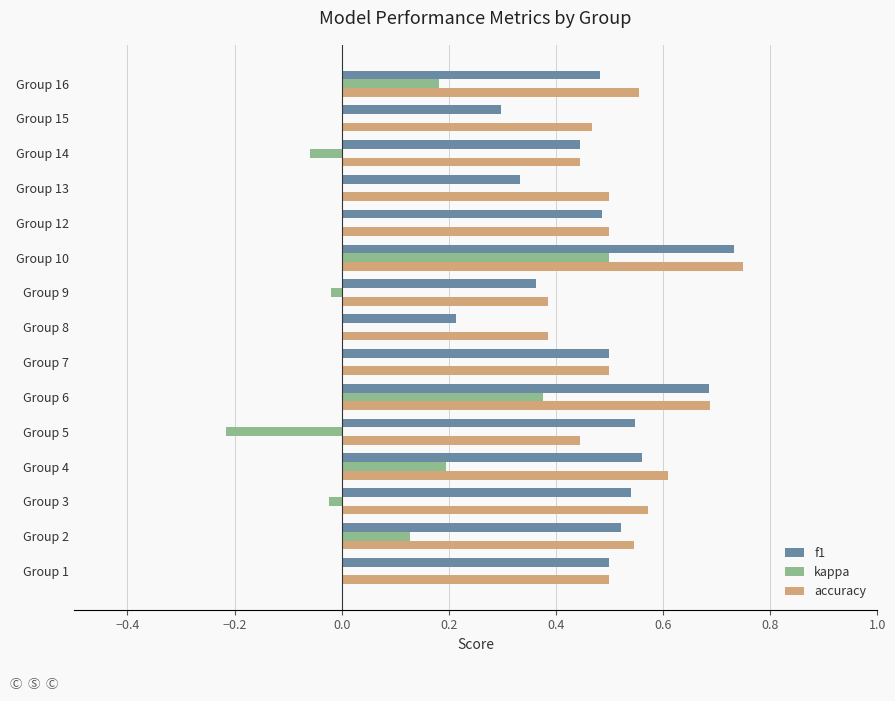

The accuracy series shows 1.0 at Group 3. True or false?

False